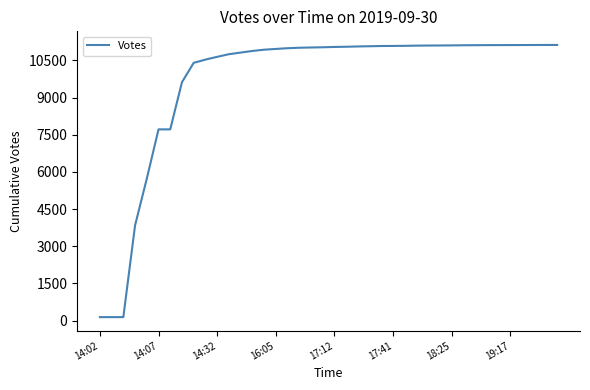

What is the difference between the maximum and minimum values?

10984